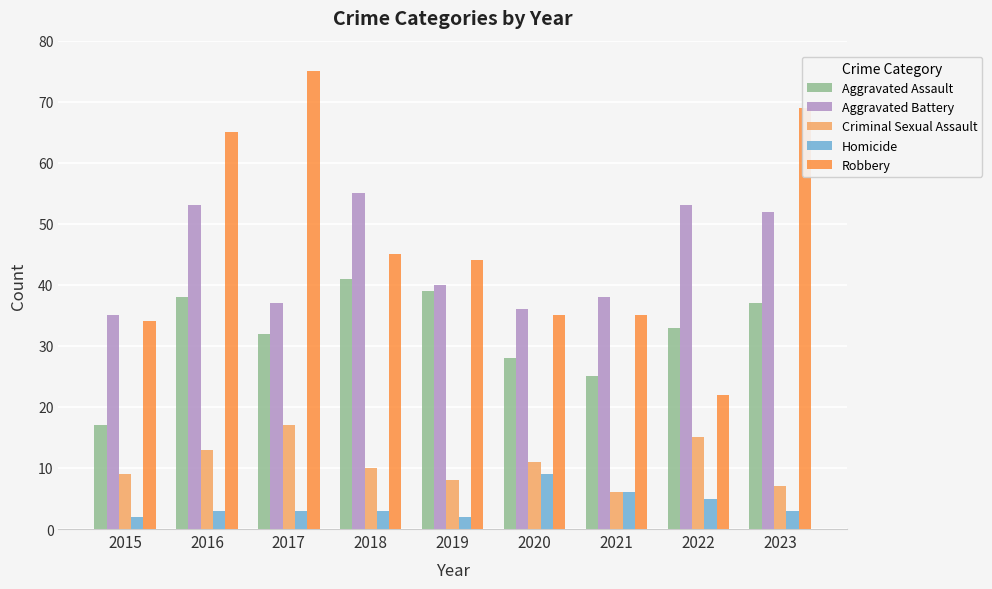

Reading left to right, extract all data points from this chart.

Aggravated Assault: 17	38	32	41	39	28	25	33	37
Aggravated Battery: 35	53	37	55	40	36	38	53	52
Criminal Sexual Assault: 9	13	17	10	8	11	6	15	7
Homicide: 2	3	3	3	2	9	6	5	3
Robbery: 34	65	75	45	44	35	35	22	69